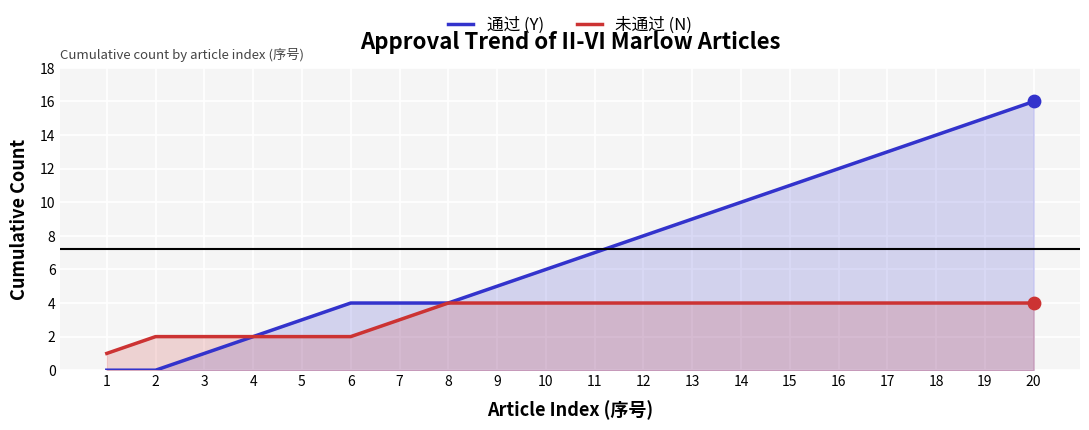

Which series contains the lowest Y value?

通过 (Y)